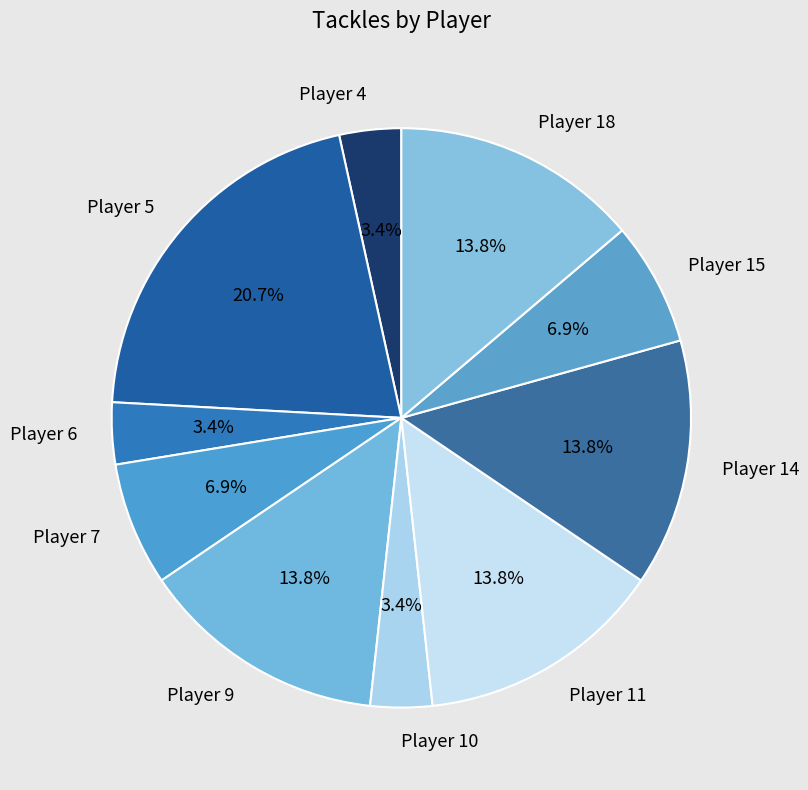

Count the number of slices in the pie.

10